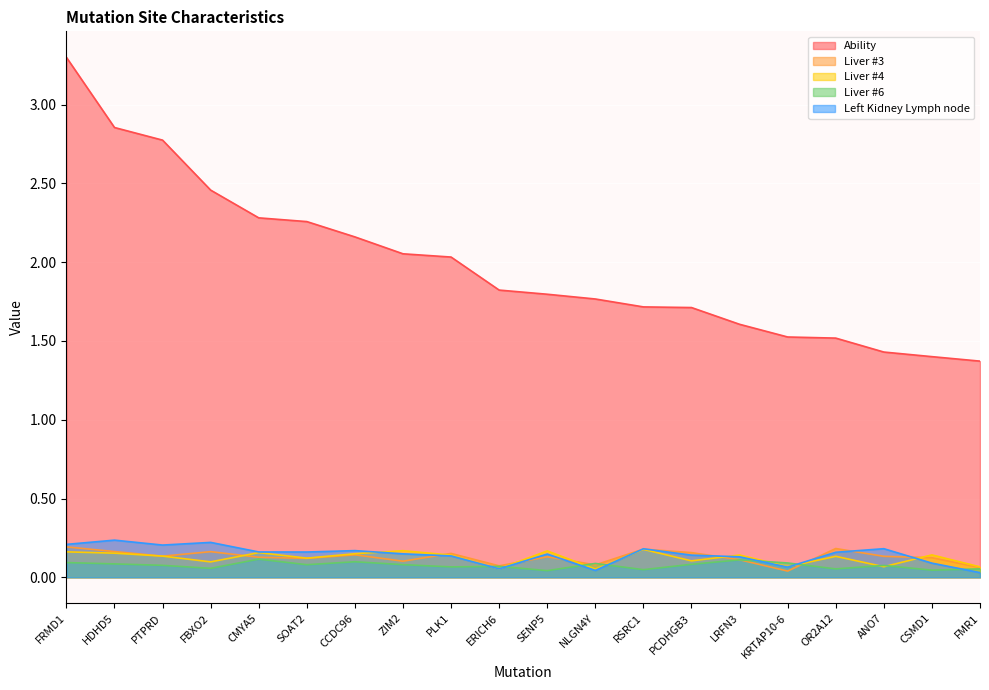

Reading right to left, what are all the values shown in this chart?

Ability: FMR1=1.4	CSMD1=1.4	ANO7=1.4	OR2A12=1.5	KRTAP10-6=1.5	LRFN3=1.6	PCDHGB3=1.7	RSRC1=1.7	NLGN4Y=1.8	SENP5=1.8	ERICH6=1.8	PLK1=2.0	ZIM2=2.1	CCDC96=2.2	SOAT2=2.3	CMYA5=2.3	FBXO2=2.5	PTPRD=2.8	HDHD5=2.9	FRMD1=3.3
Liver #3: FMR1=0.1	CSMD1=0.1	ANO7=0.1	OR2A12=0.2	KRTAP10-6=0.0	LRFN3=0.1	PCDHGB3=0.2	RSRC1=0.2	NLGN4Y=0.1	SENP5=0.1	ERICH6=0.1	PLK1=0.2	ZIM2=0.1	CCDC96=0.1	SOAT2=0.1	CMYA5=0.1	FBXO2=0.2	PTPRD=0.1	HDHD5=0.2	FRMD1=0.2
Liver #4: FMR1=0.1	CSMD1=0.1	ANO7=0.1	OR2A12=0.1	KRTAP10-6=0.1	LRFN3=0.1	PCDHGB3=0.1	RSRC1=0.2	NLGN4Y=0.1	SENP5=0.2	ERICH6=0.1	PLK1=0.1	ZIM2=0.2	CCDC96=0.1	SOAT2=0.1	CMYA5=0.2	FBXO2=0.1	PTPRD=0.1	HDHD5=0.2	FRMD1=0.2
Liver #6: FMR1=0.1	CSMD1=0.0	ANO7=0.1	OR2A12=0.1	KRTAP10-6=0.1	LRFN3=0.1	PCDHGB3=0.1	RSRC1=0.0	NLGN4Y=0.1	SENP5=0.0	ERICH6=0.1	PLK1=0.1	ZIM2=0.1	CCDC96=0.1	SOAT2=0.1	CMYA5=0.1	FBXO2=0.1	PTPRD=0.1	HDHD5=0.1	FRMD1=0.1
Left Kidney Lymph node: FMR1=0.0	CSMD1=0.1	ANO7=0.2	OR2A12=0.2	KRTAP10-6=0.1	LRFN3=0.1	PCDHGB3=0.1	RSRC1=0.2	NLGN4Y=0.0	SENP5=0.1	ERICH6=0.1	PLK1=0.1	ZIM2=0.1	CCDC96=0.2	SOAT2=0.2	CMYA5=0.2	FBXO2=0.2	PTPRD=0.2	HDHD5=0.2	FRMD1=0.2